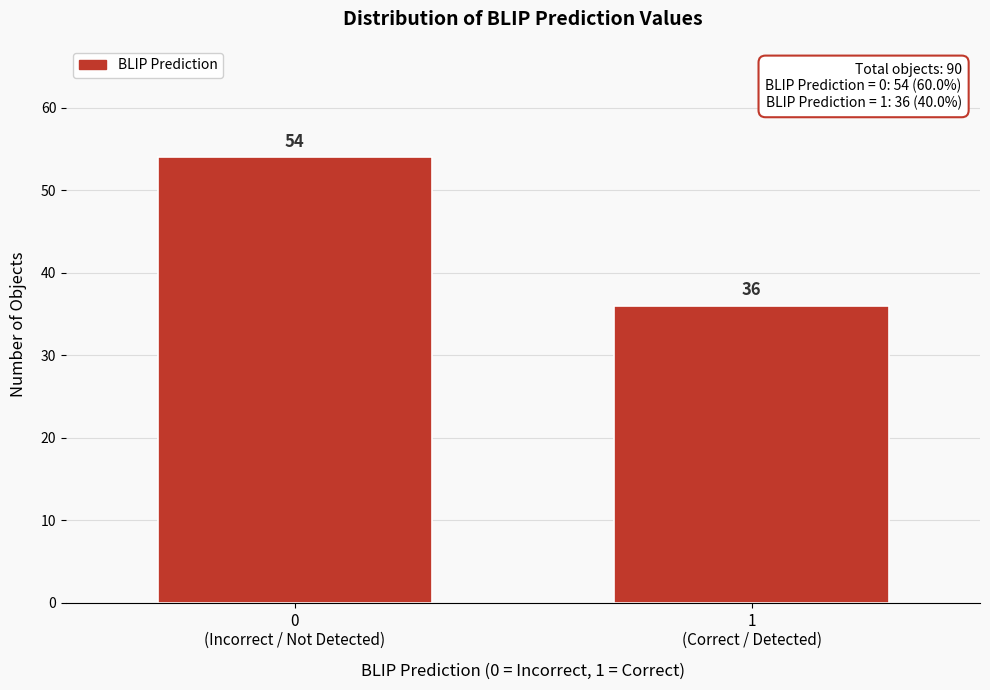

Reading left to right, list all the values displayed in this chart.

54	36